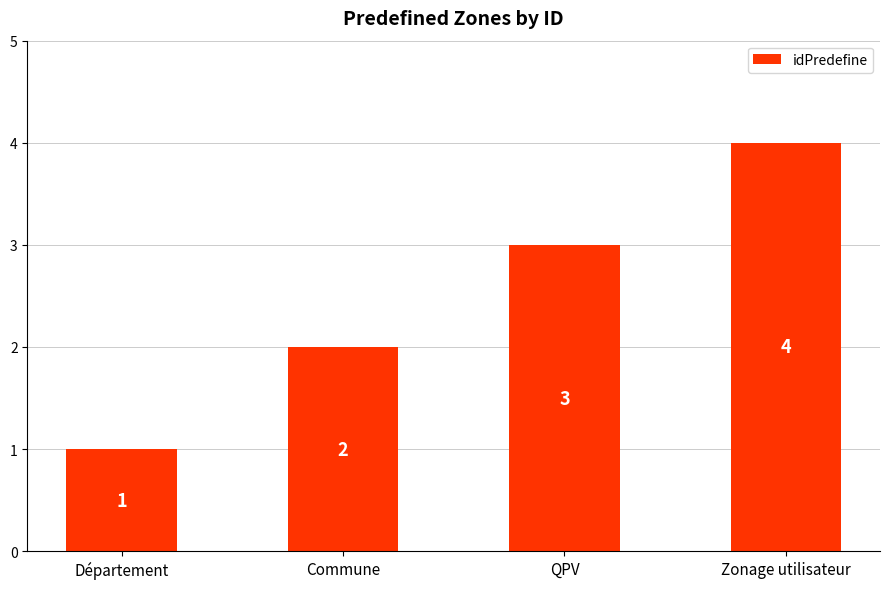

What is the smallest value displayed?

1